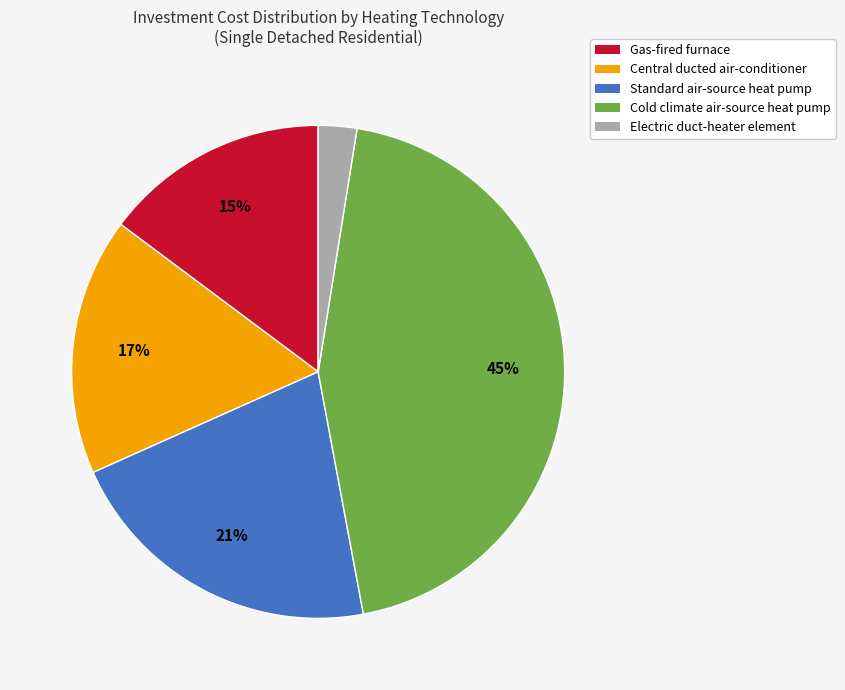

Is there a majority slice in this chart?

No